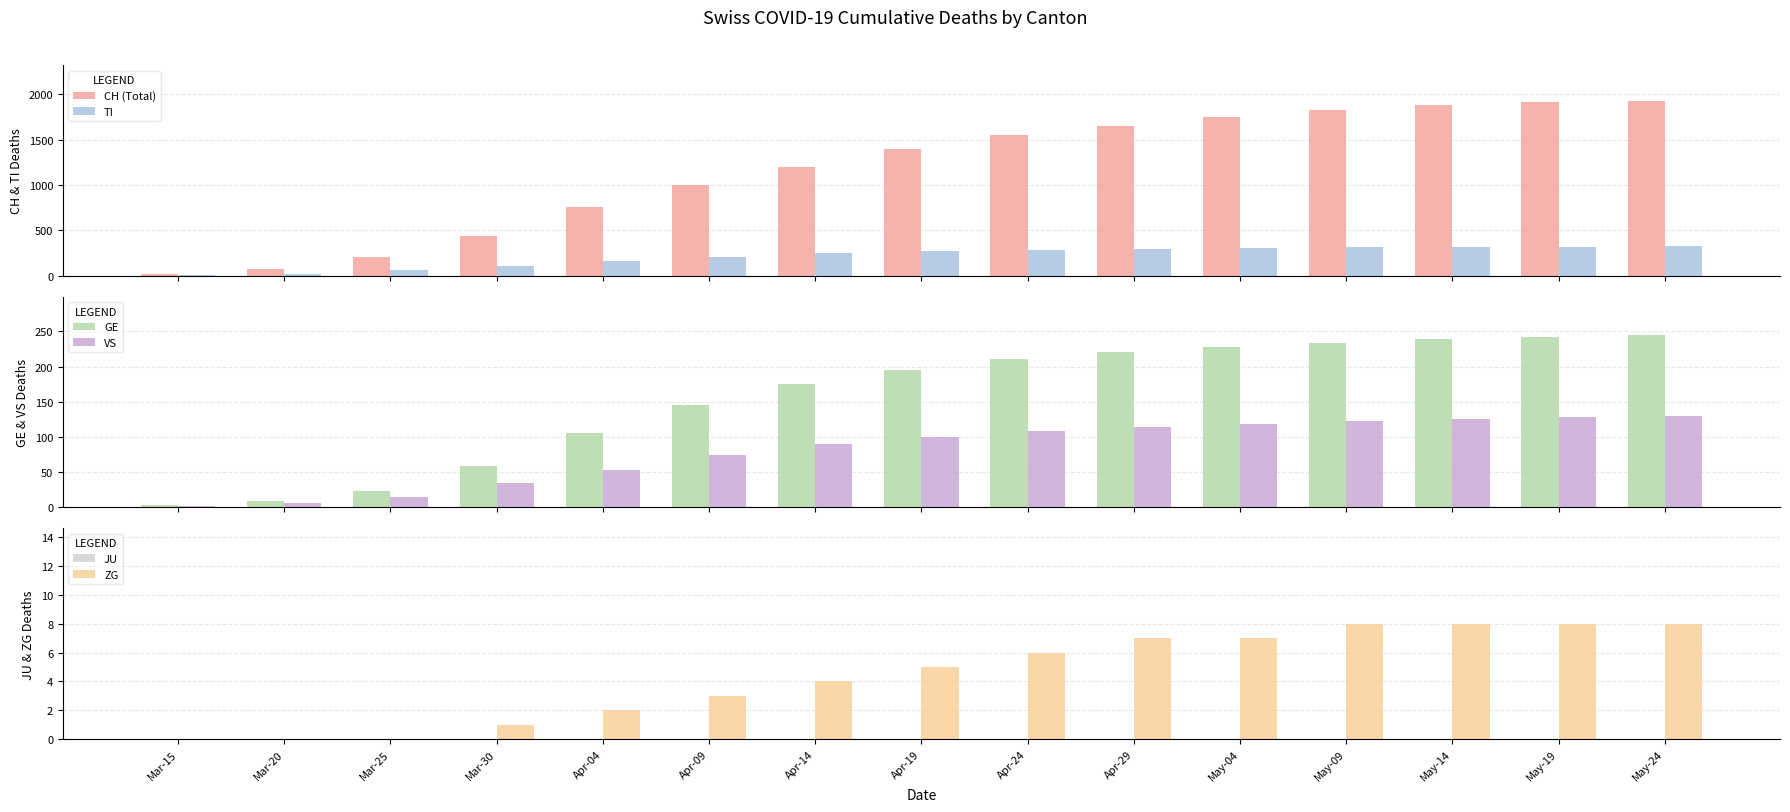

Which series has the largest range (max minus min)?

CH (Total)